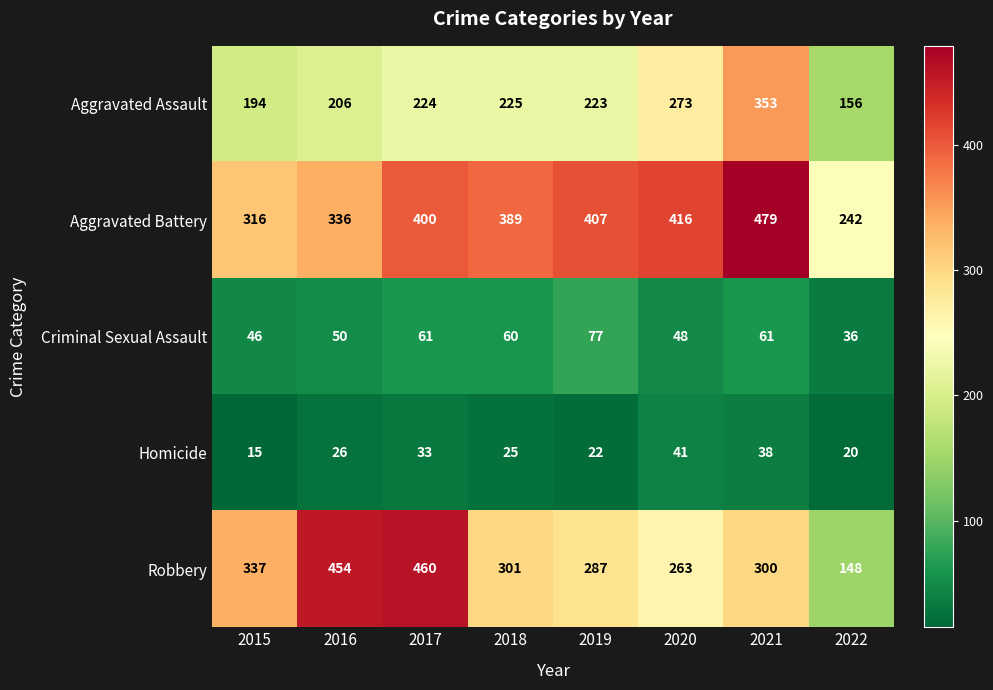

Is the value of Criminal Sexual Assault at 2016 greater than the value of Aggravated Assault at 2020?

No